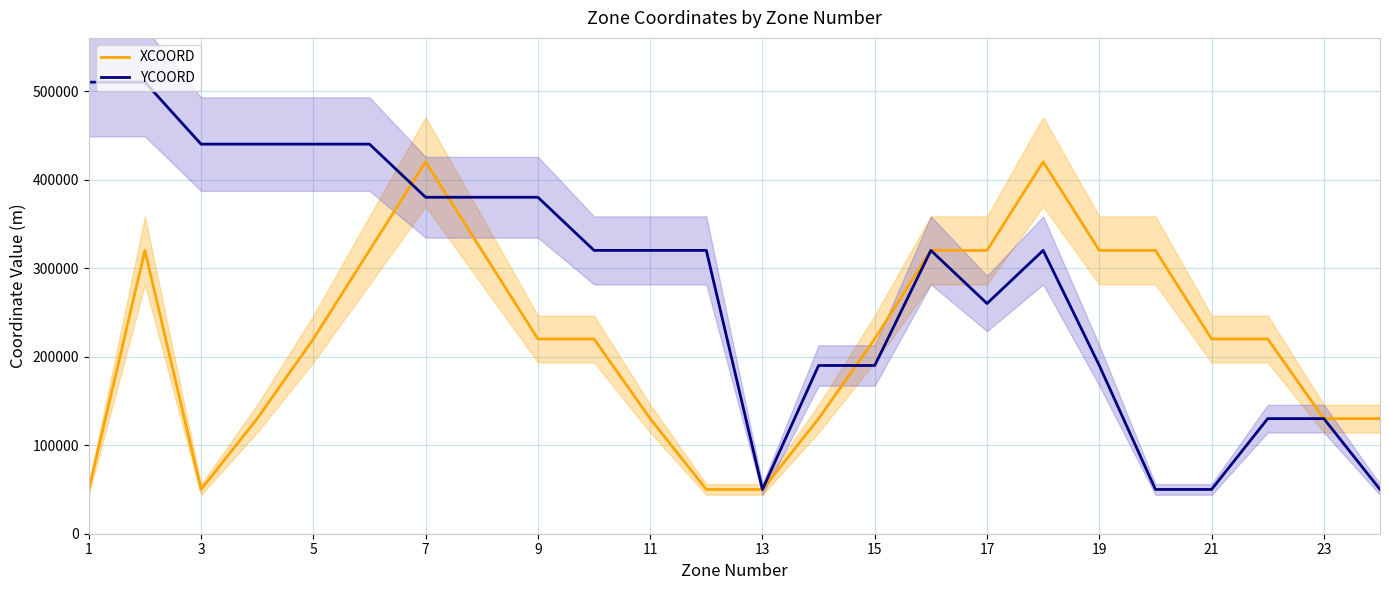

The value of XCOORD at 1 is 71388. True or false?

False